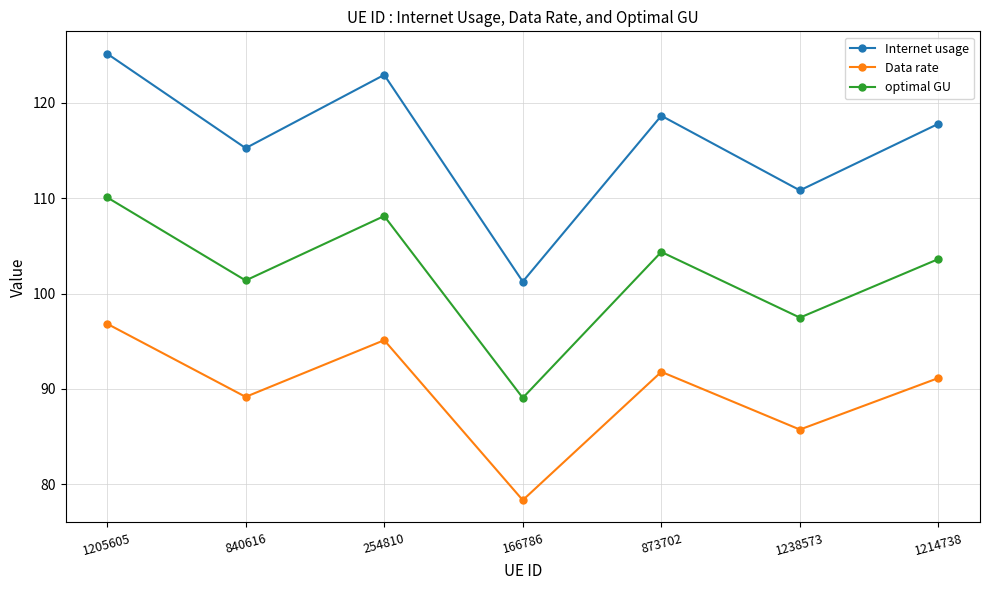

Is it true that Data rate equals 121.5 at 1238573?

False